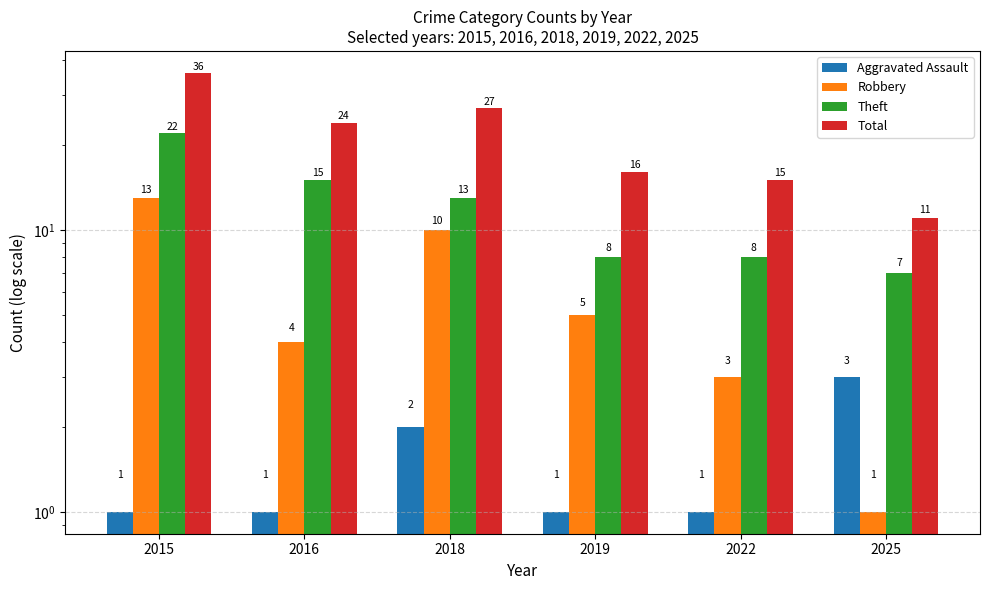

At which category is the sum across all series the highest?

2015